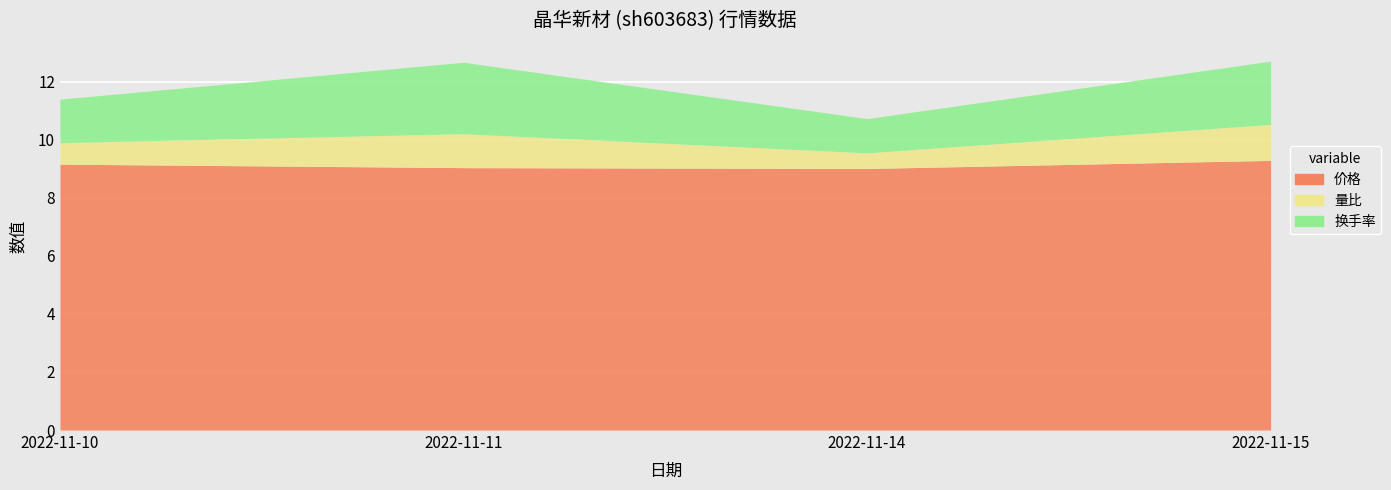

Does the chart display data point markers on the line(s)?

No